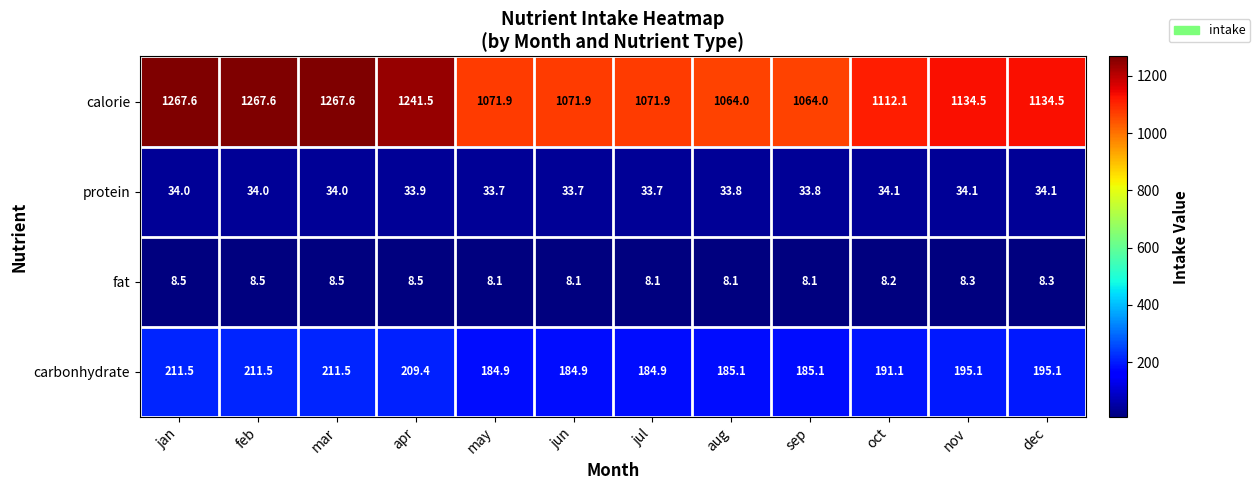

What is the total value across all series at may?

1298.6